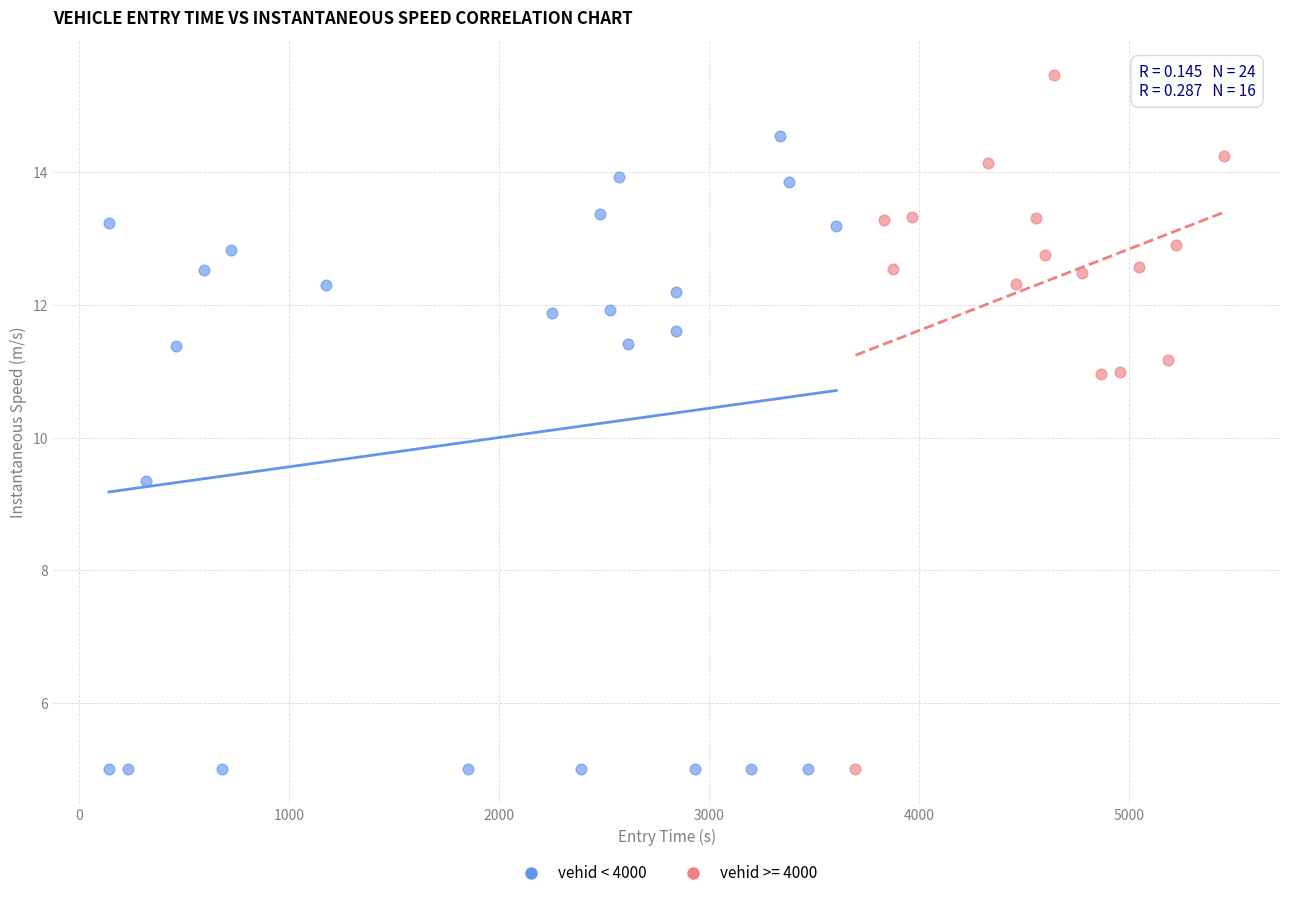

Which series reaches the maximum Y coordinate?

vehid >= 4000